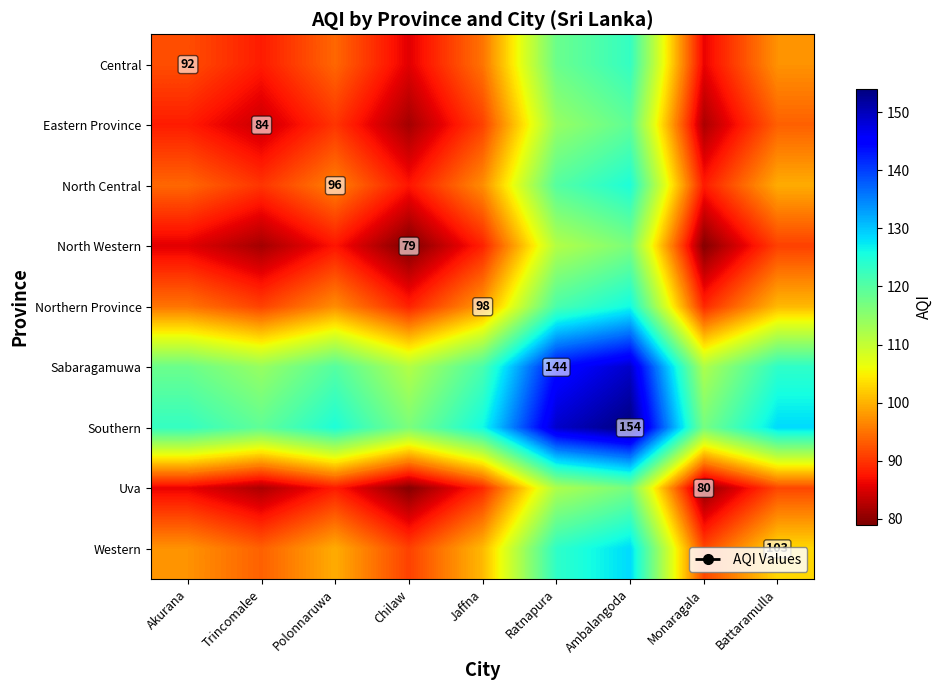

List the labels in order of Northern Province value, largest first.

Ambalangoda, Ratnapura, Battaramulla, Jaffna, Polonnaruwa, Akurana, Trincomalee, Monaragala, Chilaw